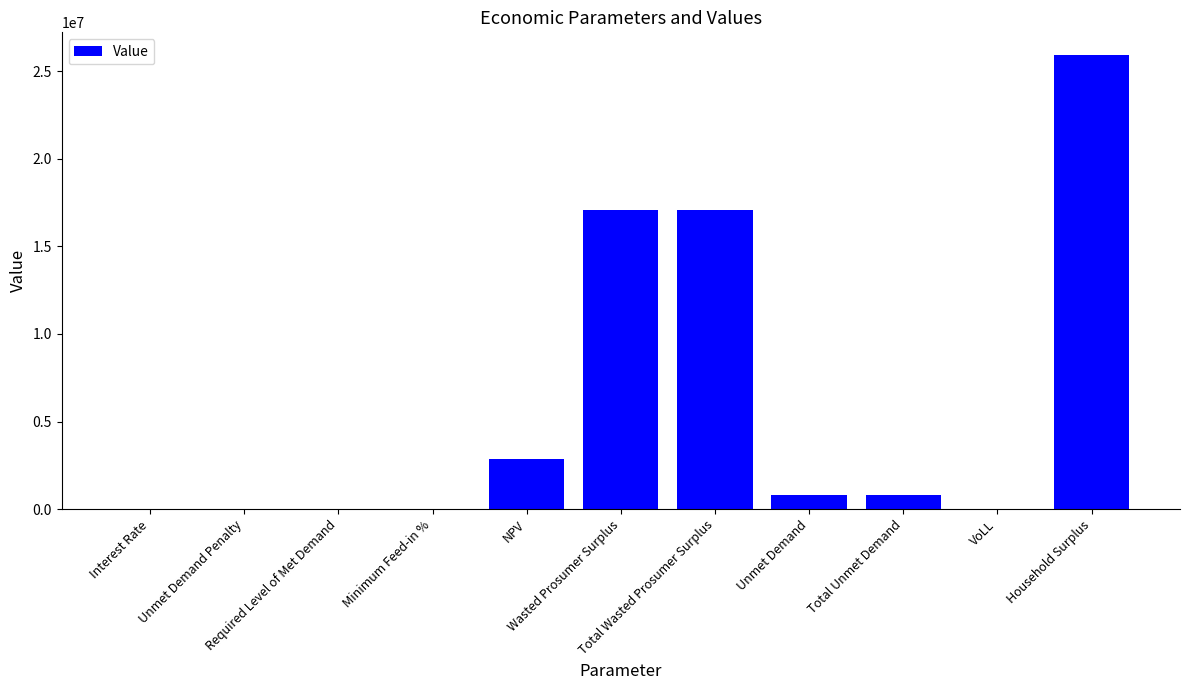

What is the sum of all values?

64558435.9